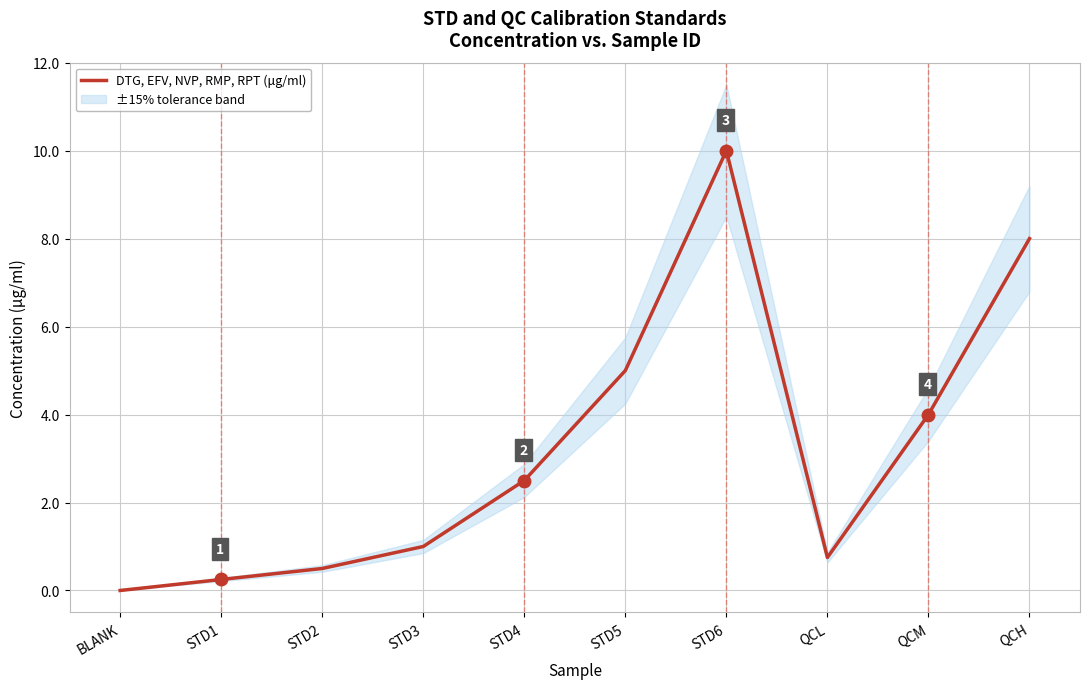

How many categories are shown in the chart?

10